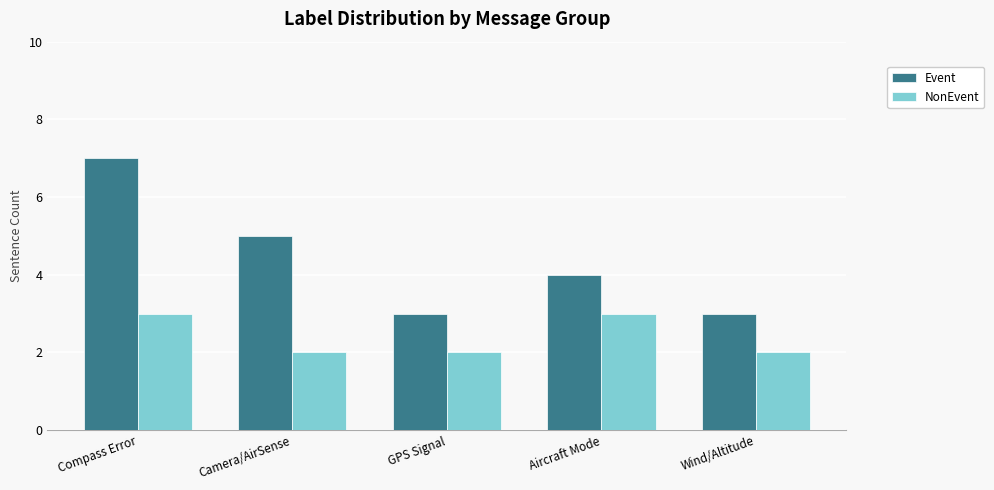

What is the maximum value shown in the chart?

7